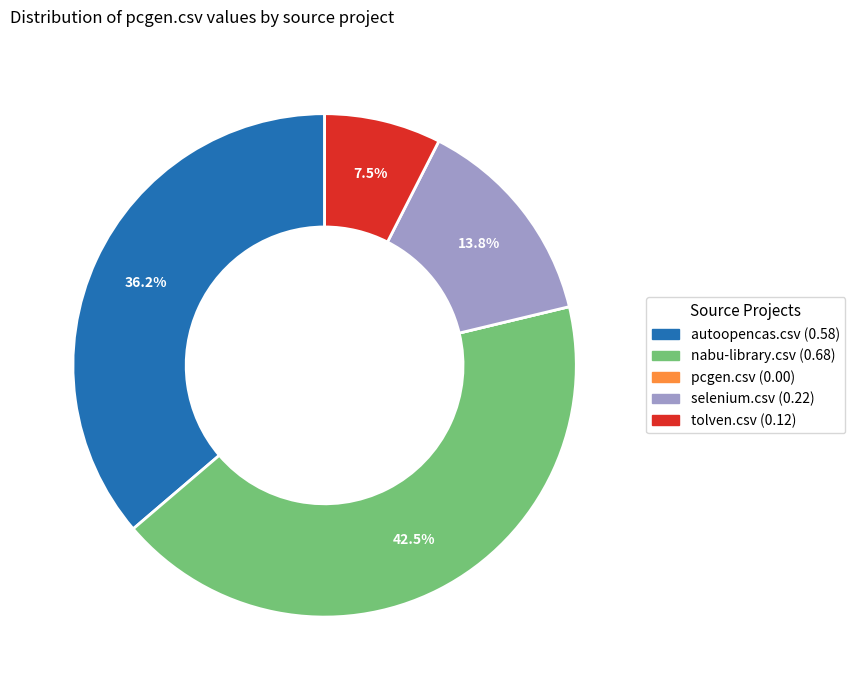

Combined, do nabu-library.csv and selenium.csv account for over 50%?

Yes